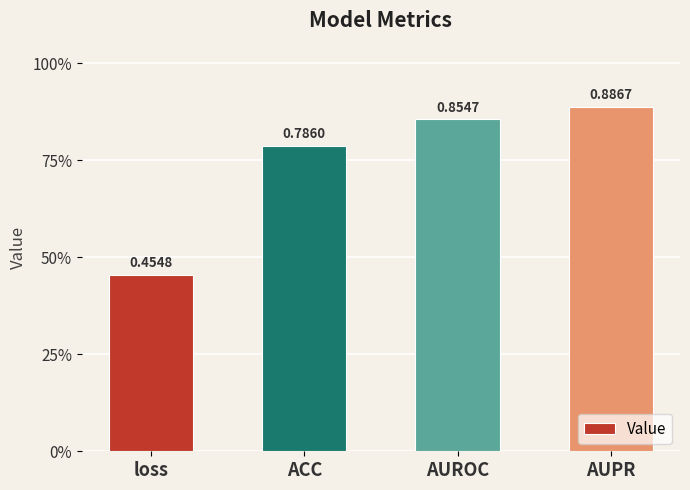

What is the value of the 2nd bar from the left?

0.8